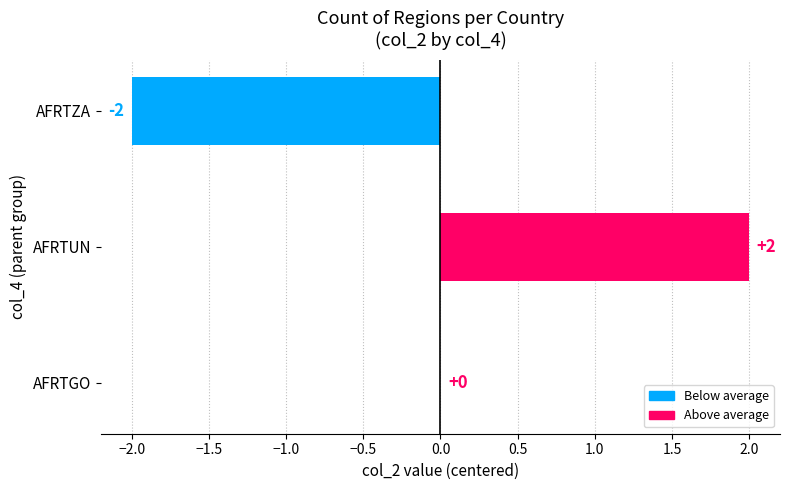

At which category does the chart reach its peak across all series?

AFRTUN